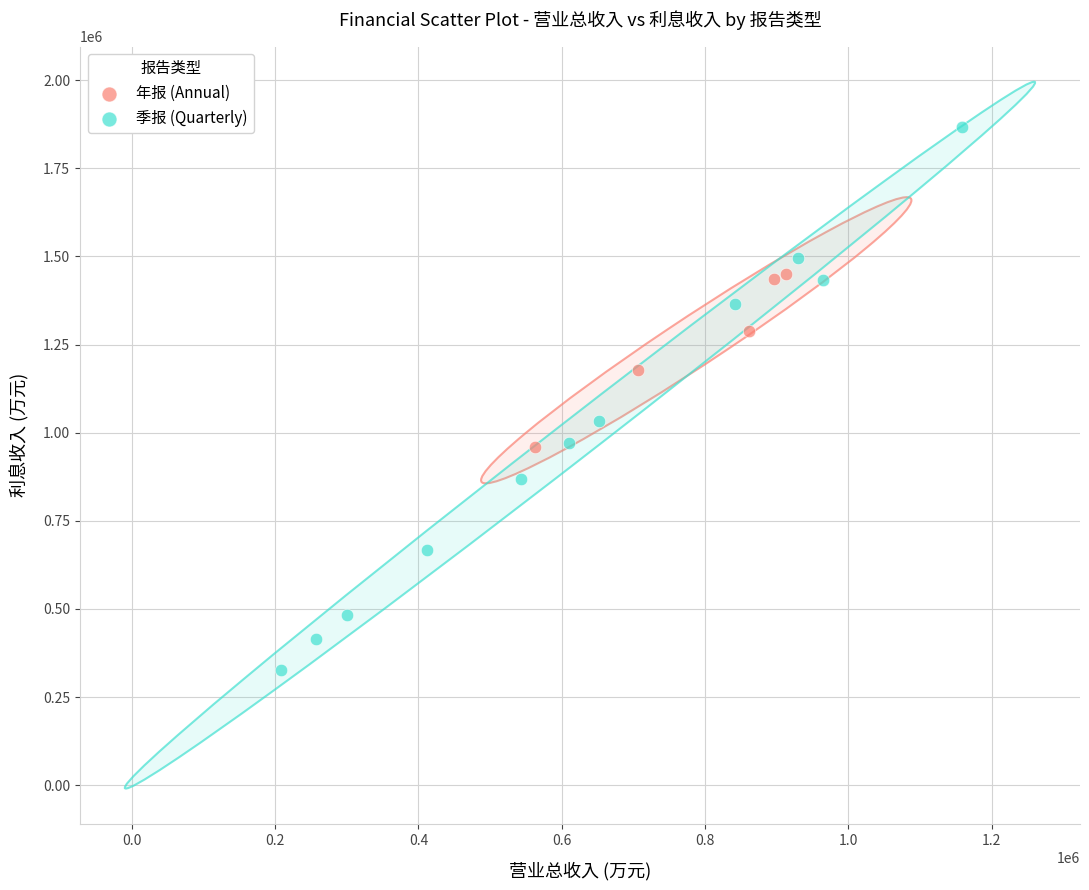

Which series contains the highest Y value?

季报 (Quarterly)